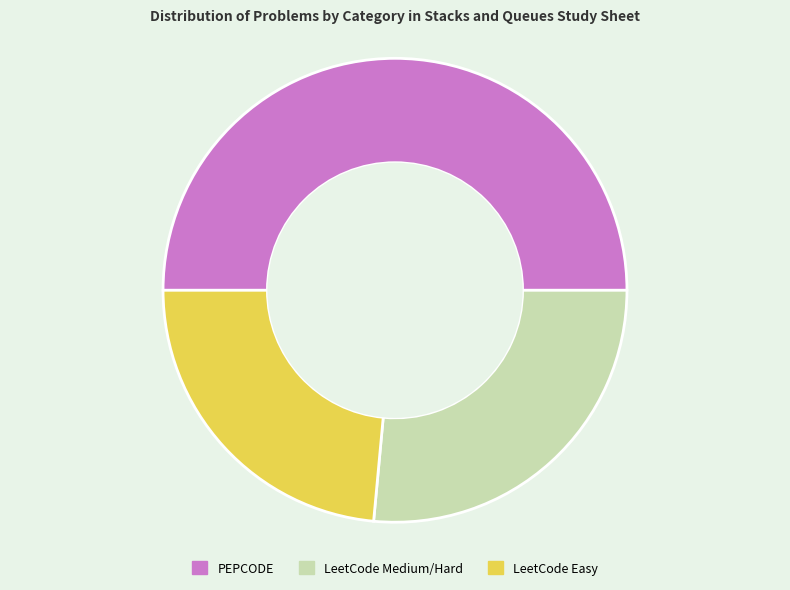

Does LeetCode Medium/Hard represent more than half of the total?

No